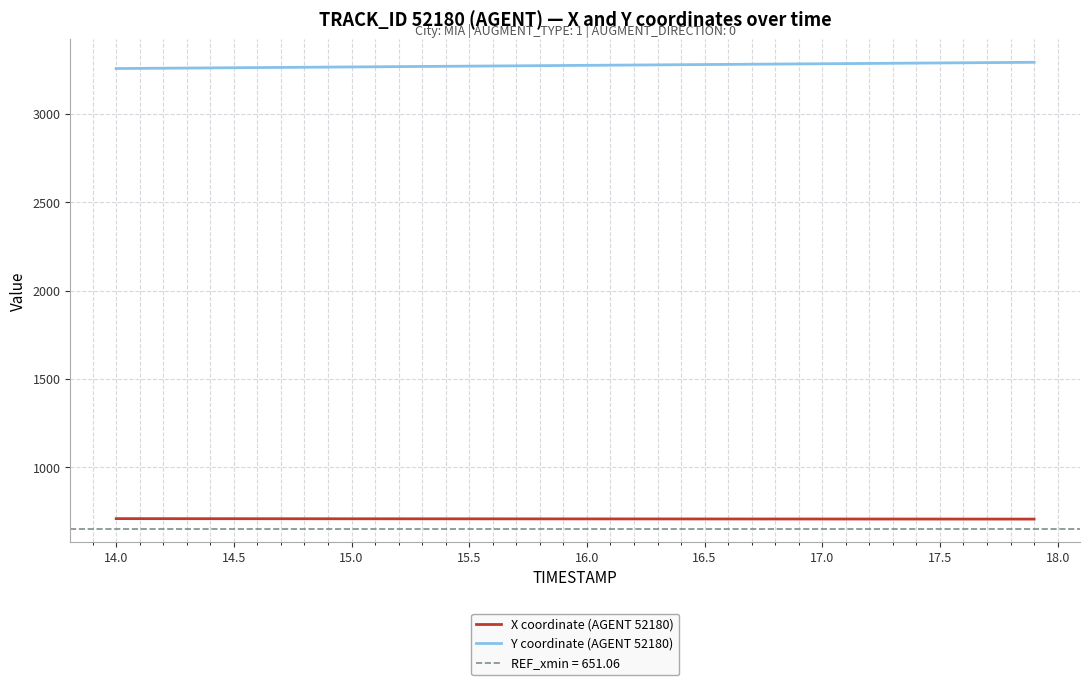

What is the difference between the maximum and minimum values in the Y coordinate (AGENT 52180) series?

35.3